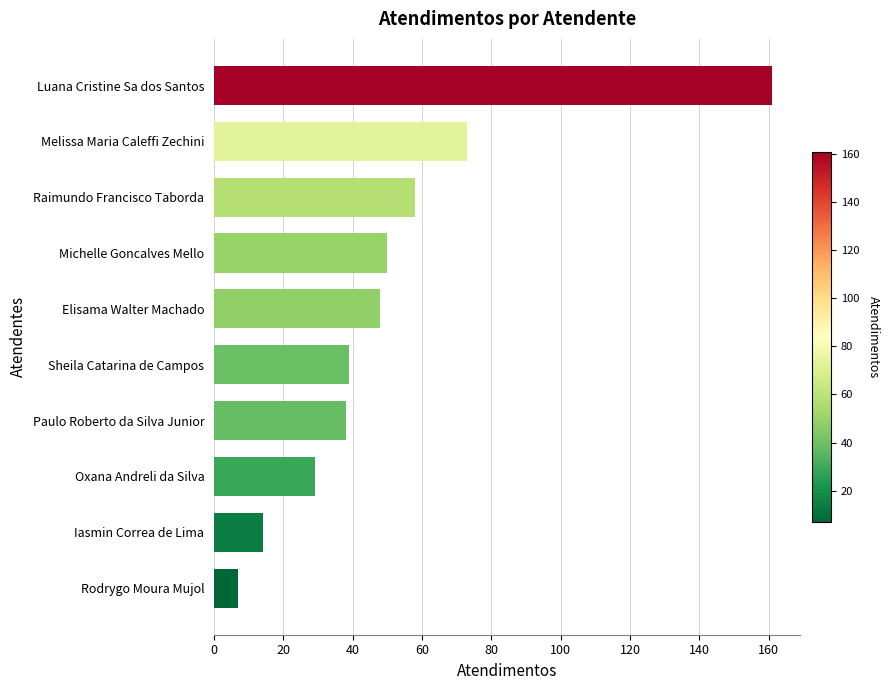

What position from the top is Iasmin Correa de Lima?

9